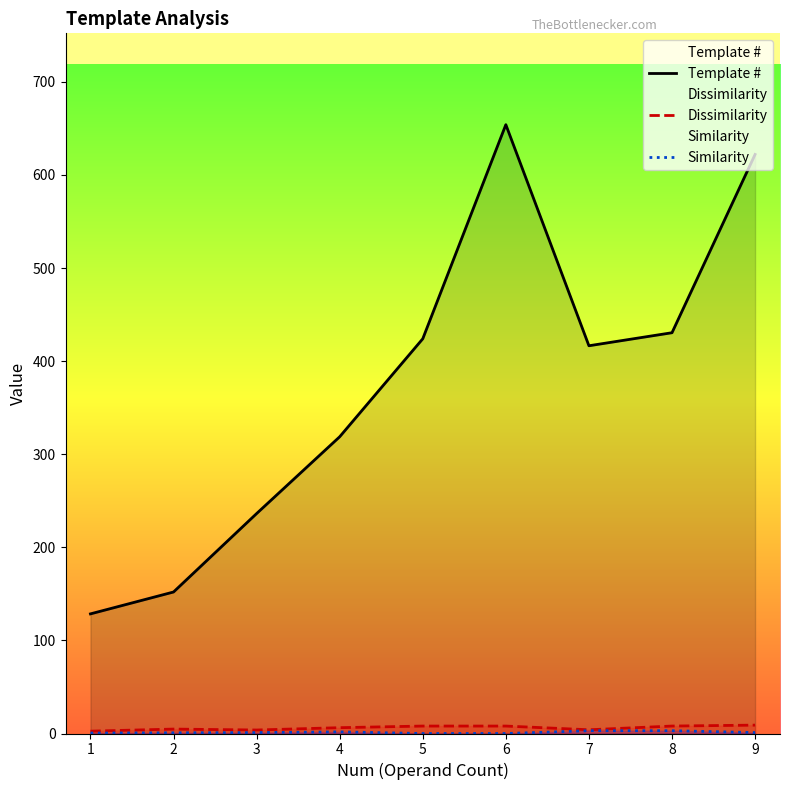

At how many categories does at least one series exceed 310?

6